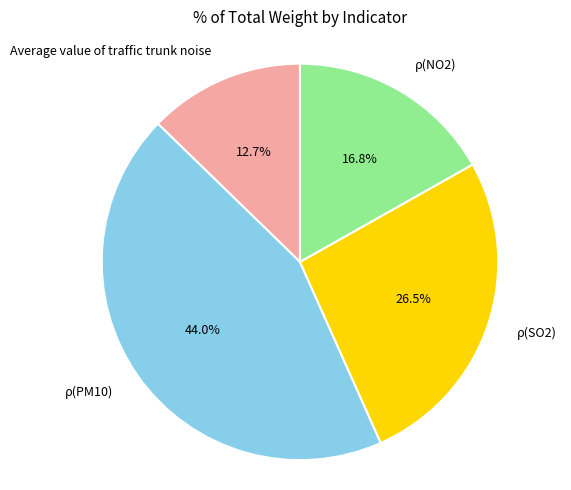

Is it true that ρ(NO2) is 17% of the pie?

True